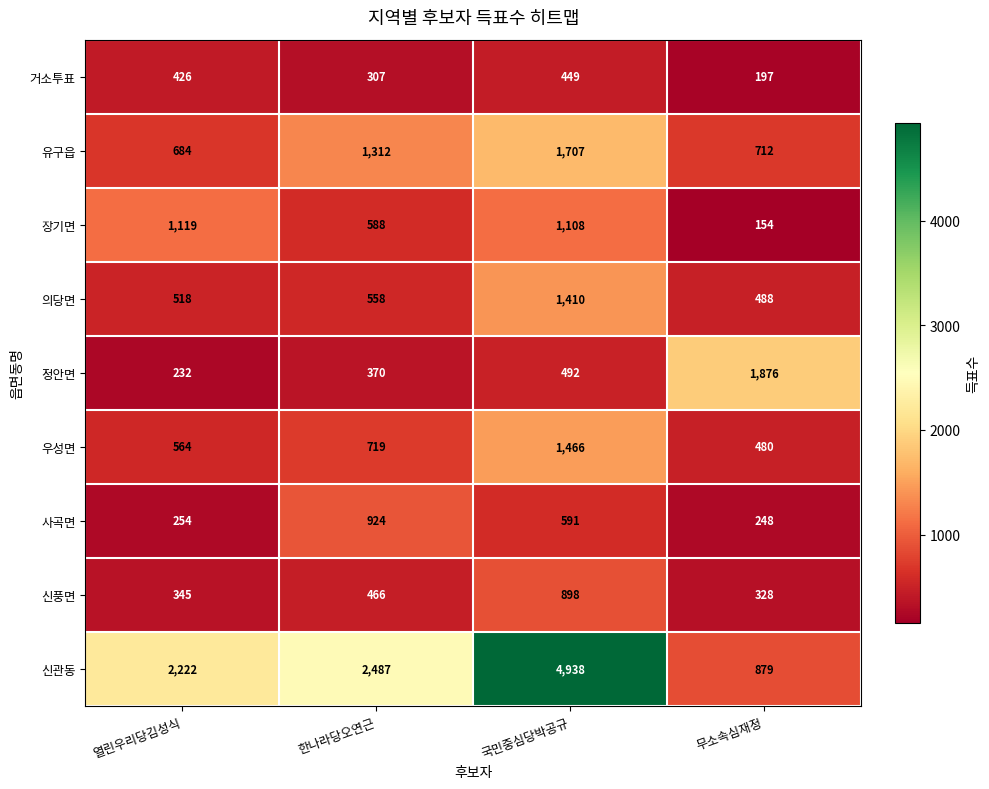

Is it true that 장기면 equals 1852 at 열린우리당김성식?

False